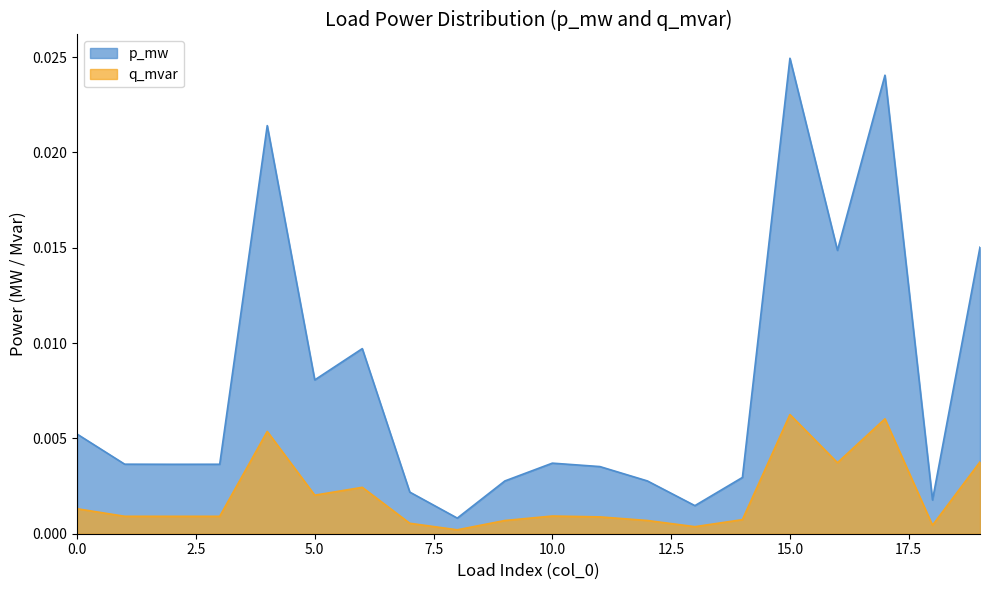

List the series in order of their peak value, lowest first.

q_mvar, p_mw